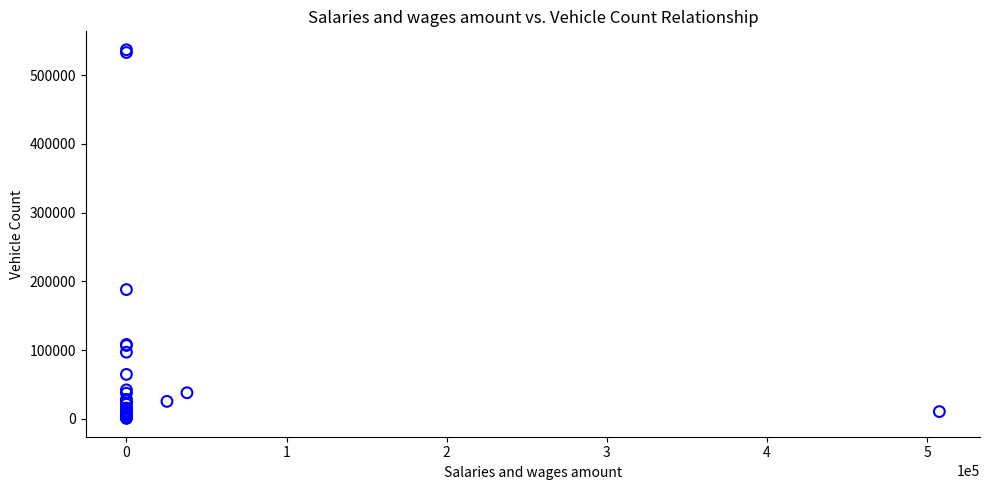

What Y value in the scatter plot is closest to 268823?

187972.3